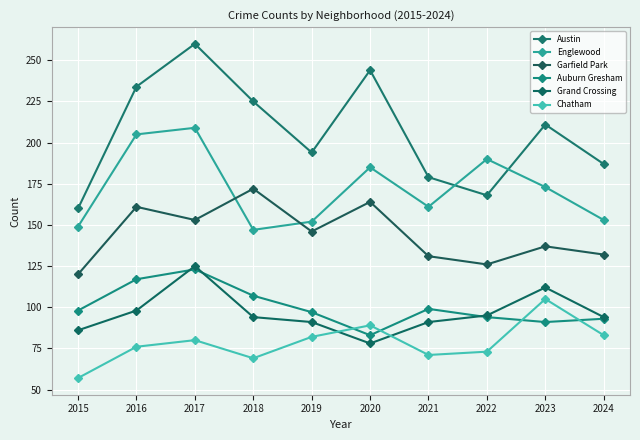

At which category does Austin reach its first local valley?

2019